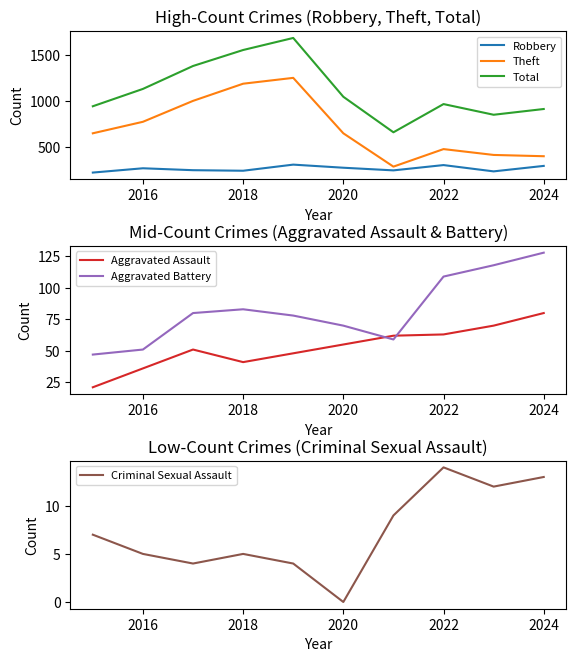

True or false: Total and Robbery cross at least once.

False